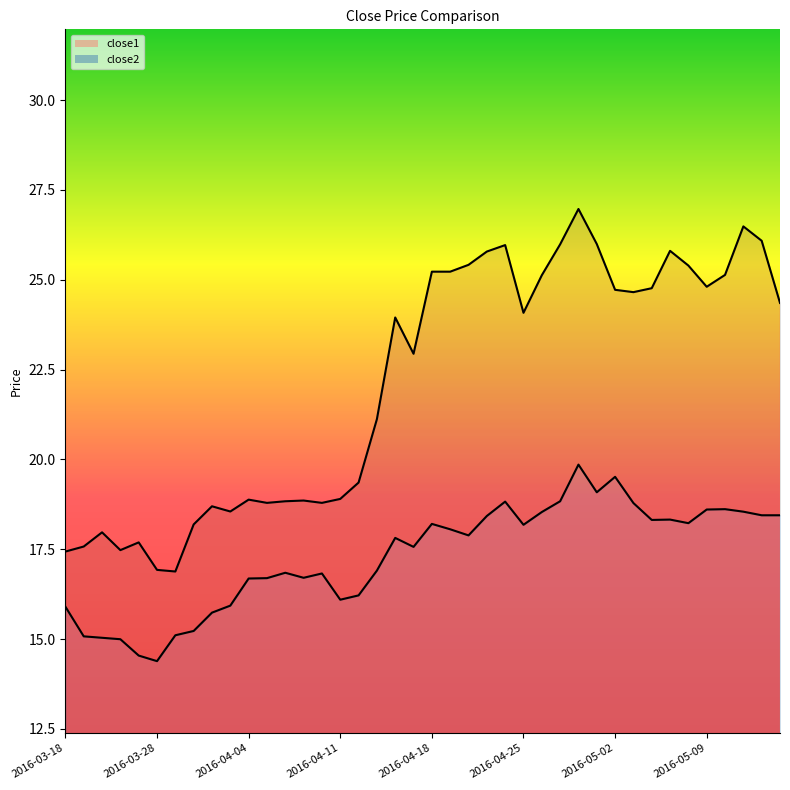

Is the value of close1 at 22 greater than the value of close2 at 2016-03-28?

Yes